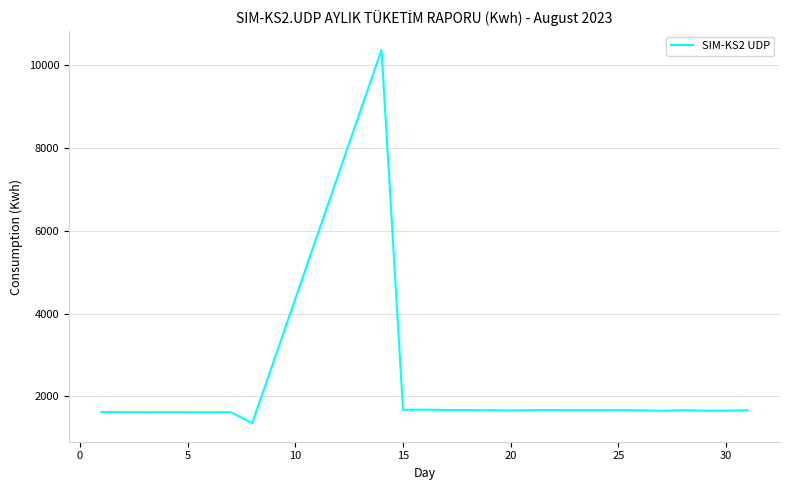

What is the smallest value displayed?

1355.0